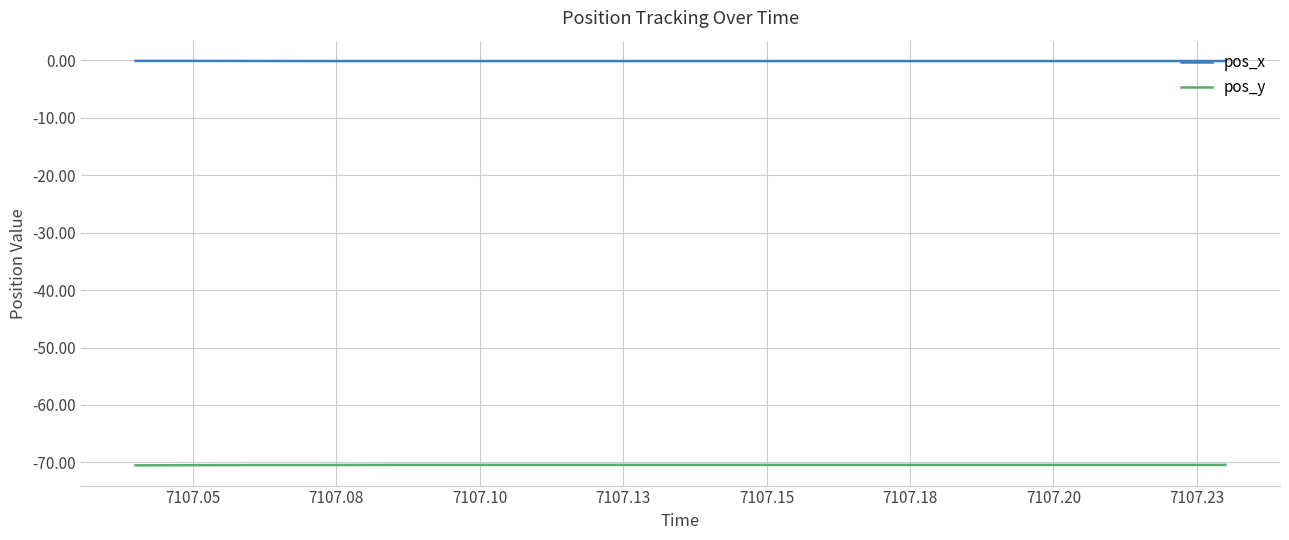

True or false: pos_x and pos_y cross at least once.

False